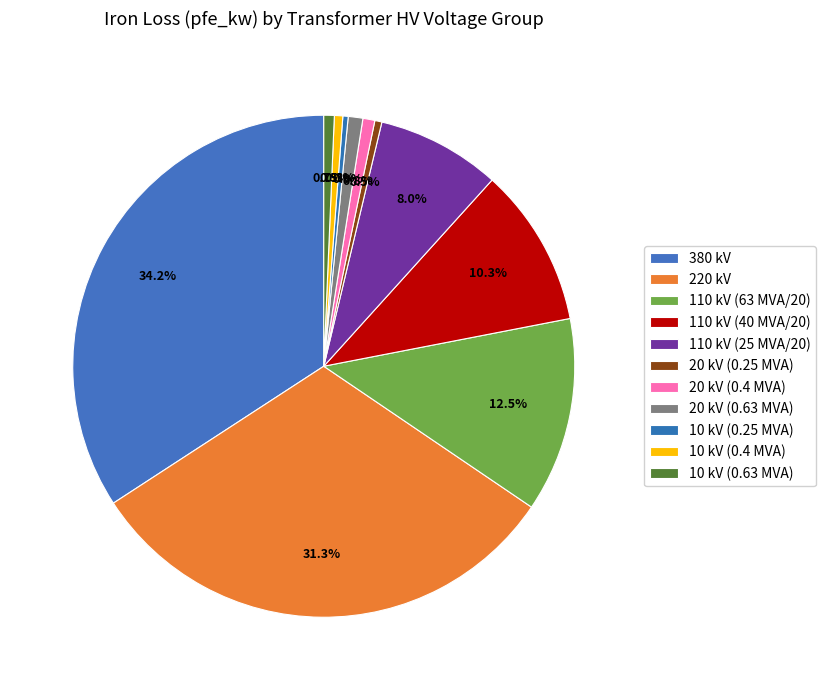

What percentage do 380 kV and 10 kV (0.63 MVA) together represent?

34.9%